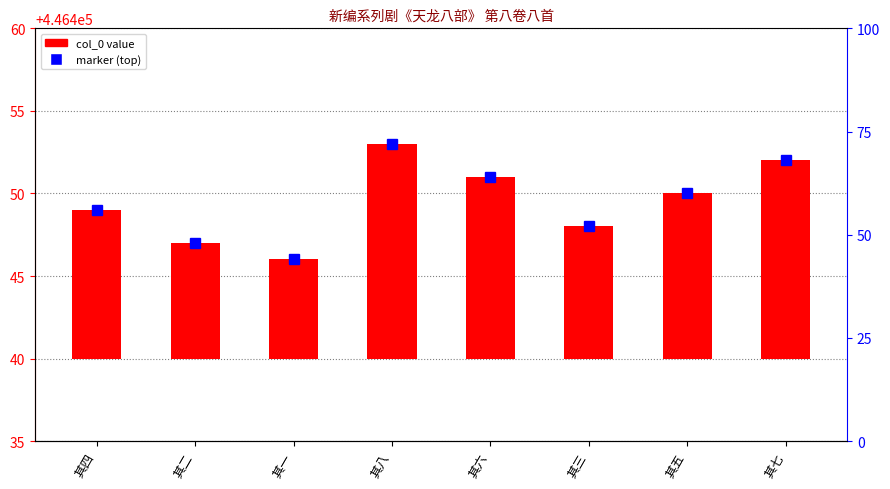

The chart shows a value of 5 at 其二. True or false?

False